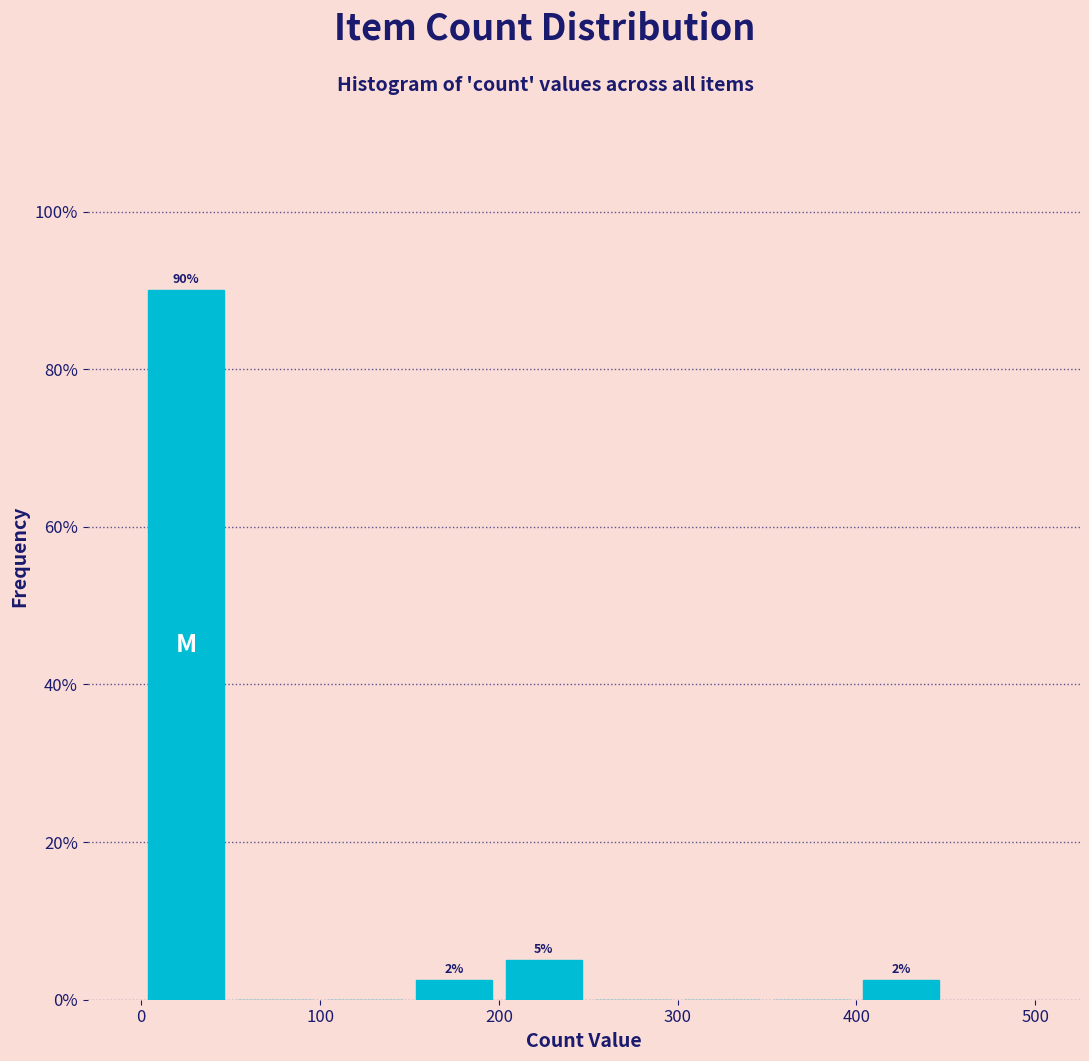

Over which range of the x-axis is the bar tallest?

0 to 50